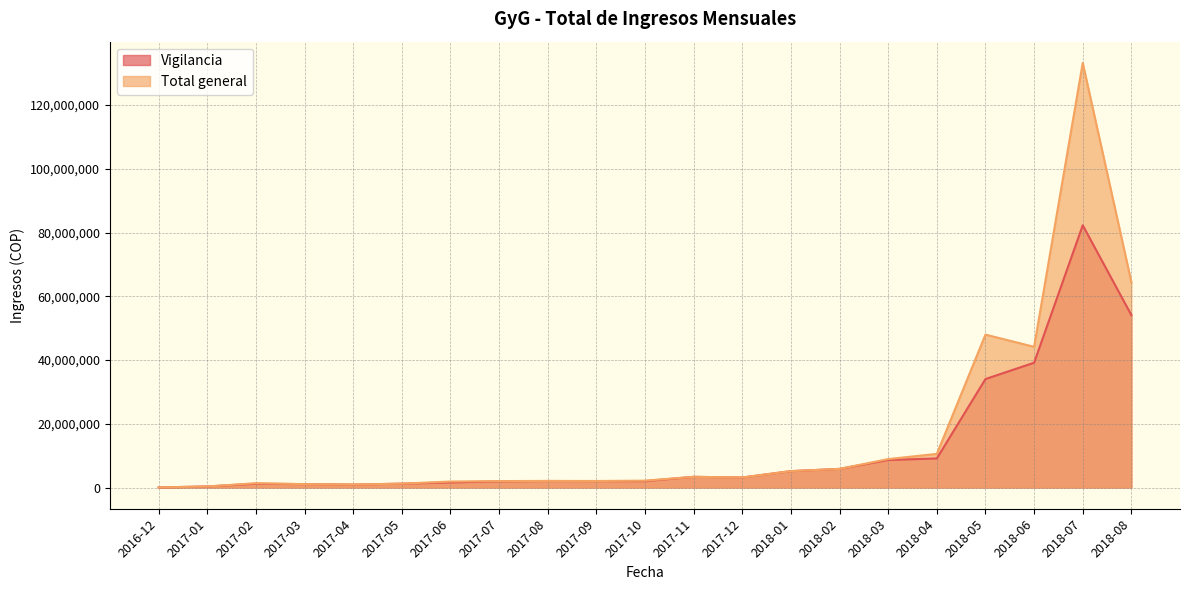

True or false: Total general and Vigilancia intersect in this chart.

False